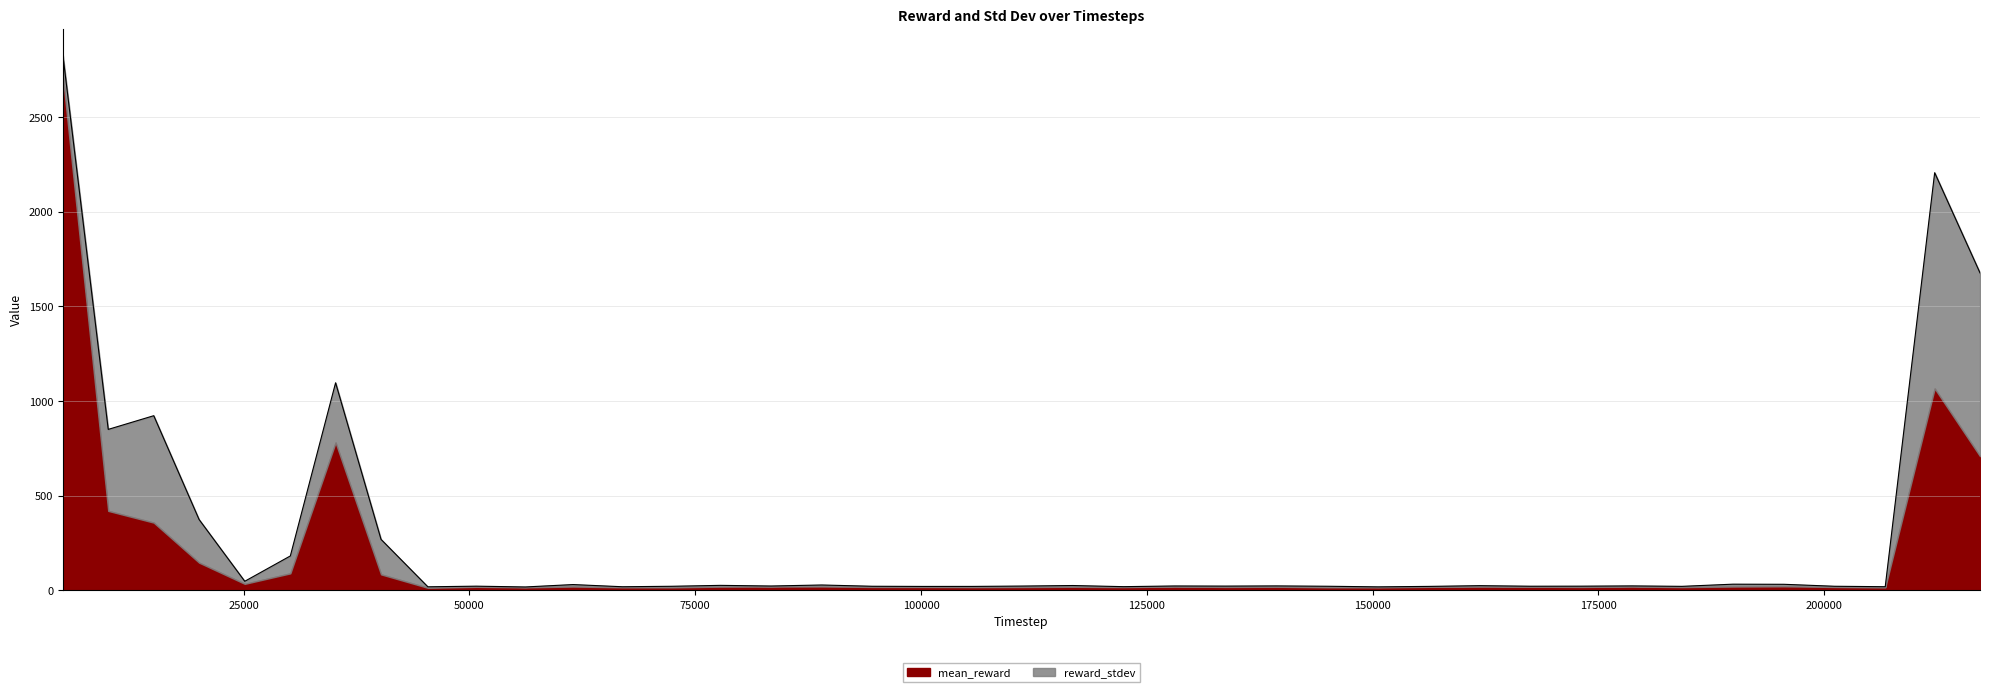

What is the highest value of the mean_reward series?

2713.6